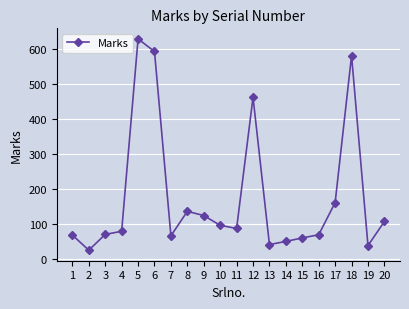

What is the difference between the maximum and second lowest values?

591